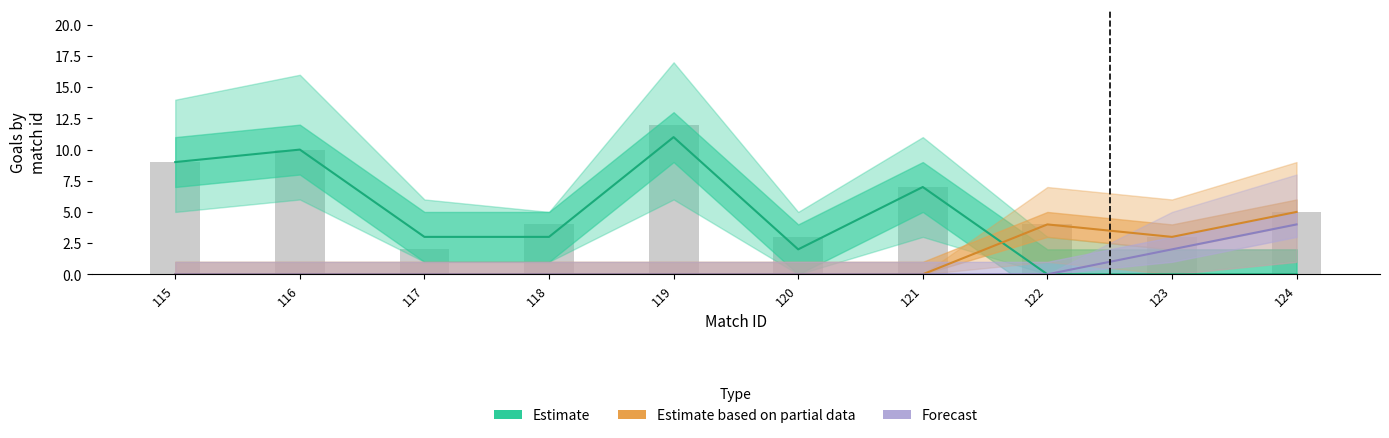

Rank the categories by Forecast value from lowest to highest.

115, 116, 117, 118, 119, 120, 121, 122, 123, 124